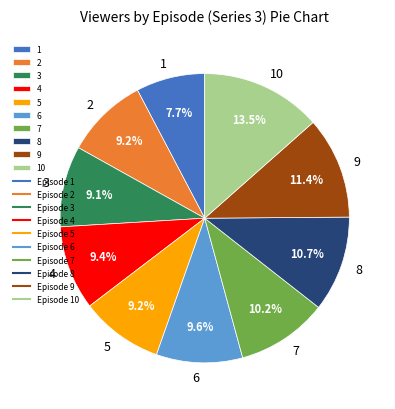

Which category has the biggest portion of the pie?

10